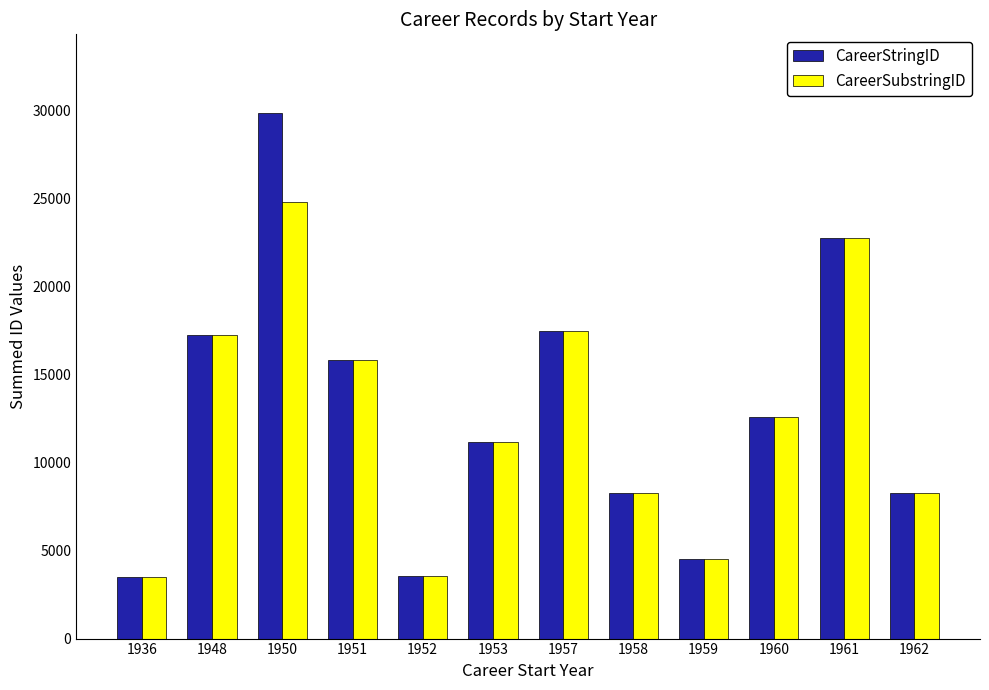

What is the difference between the second highest and minimum values in the CareerStringID series?

19286